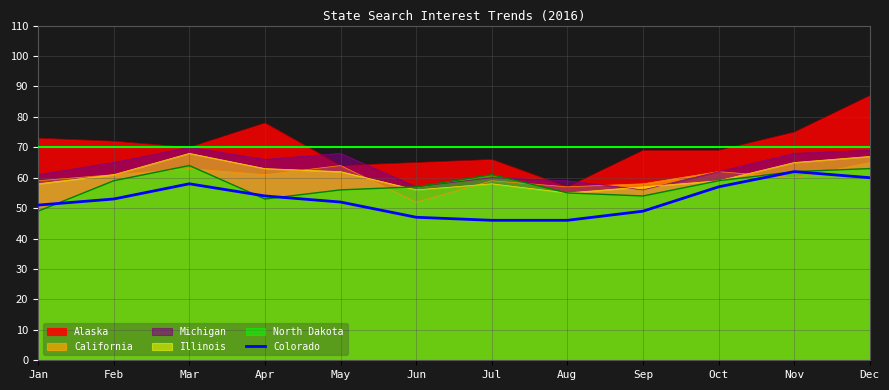

What is the difference between the highest and lowest values at Oct?

12